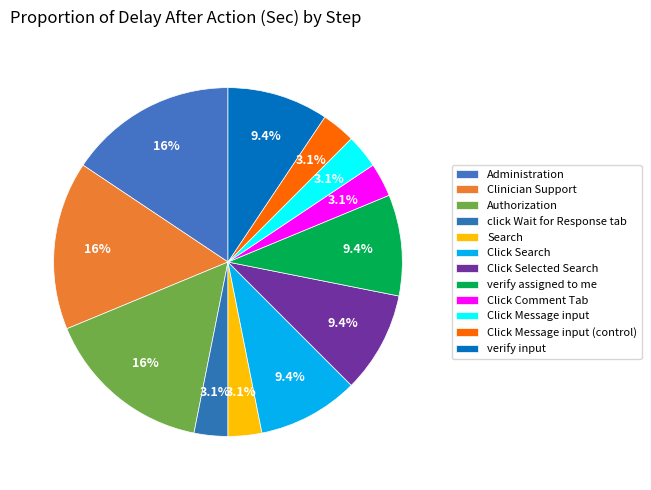

What is the largest slice in the pie chart?

Administration